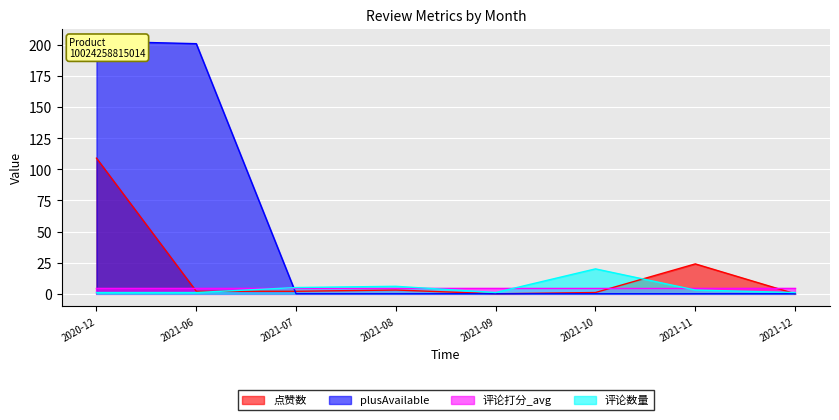

The 点赞数 series shows 1 at 2021-07. True or false?

False